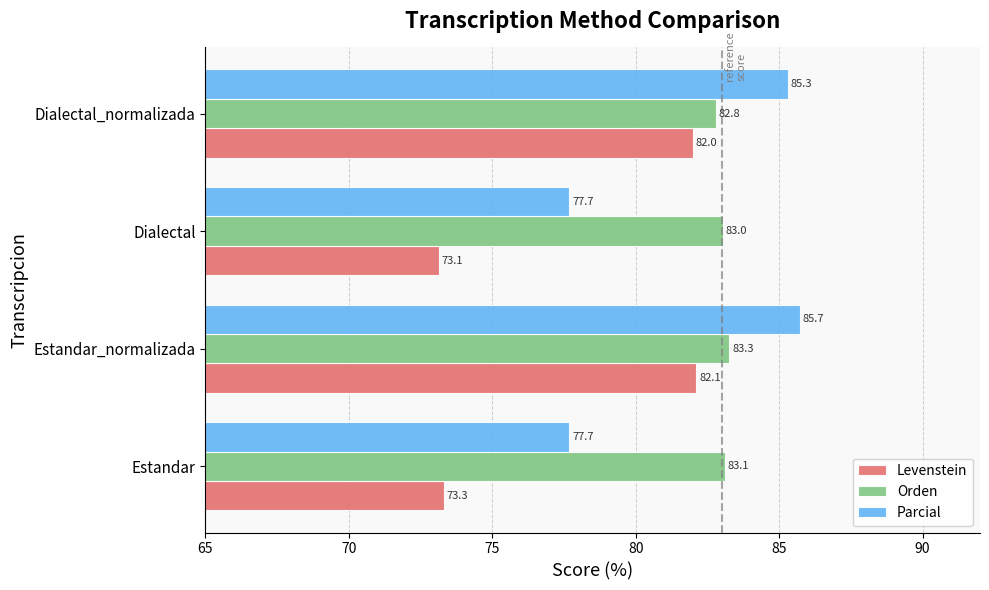

What is the difference between the maximum and second lowest values in the Levenstein series?

8.8